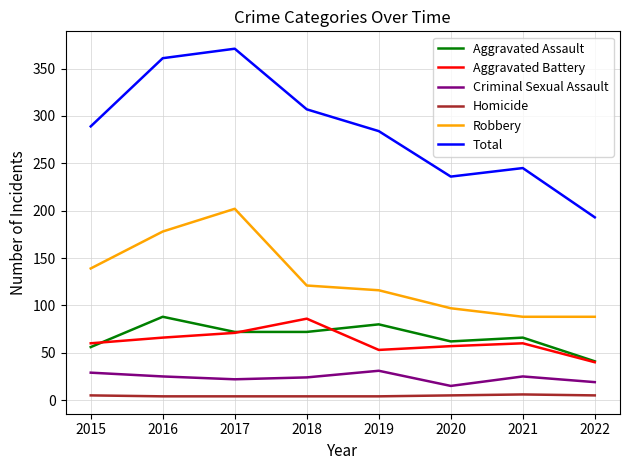

Read the Aggravated Battery value at 2016.

66